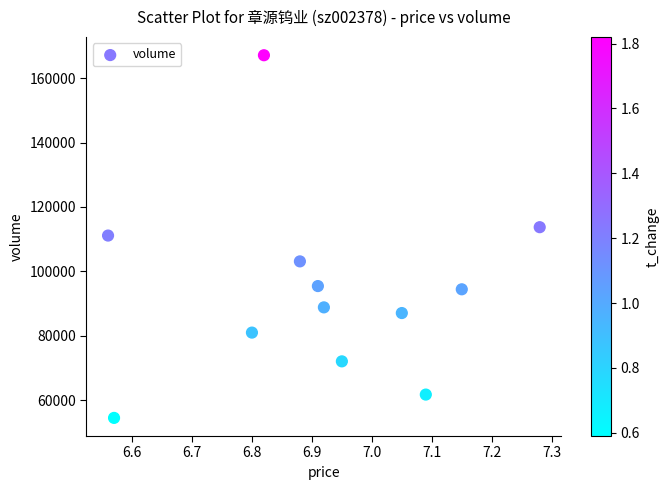

What is the average Y value?

94147